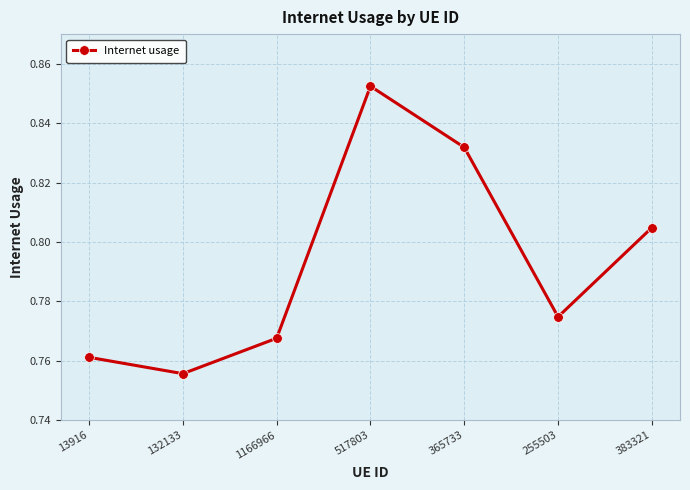

List the labels in order of value, smallest first.

132133, 13916, 1166966, 255503, 383321, 365733, 517803